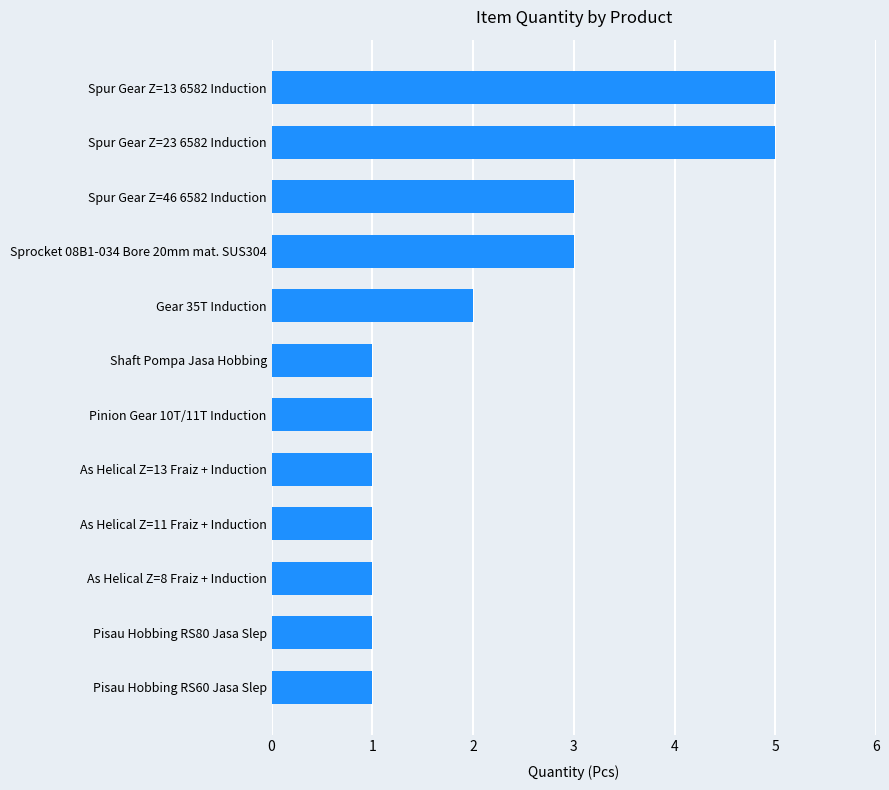

Reading bottom to top, list all the values displayed in this chart.

1	1	1	1	1	1	1	2	3	3	5	5